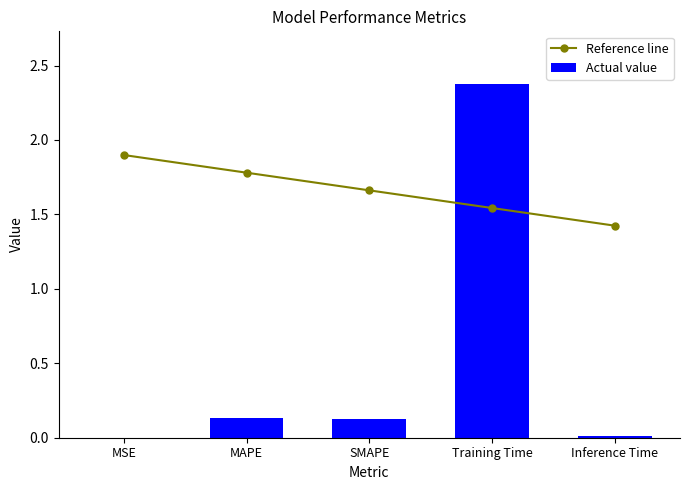

Rank the series at MSE from highest to lowest value.

Reference line, Actual value